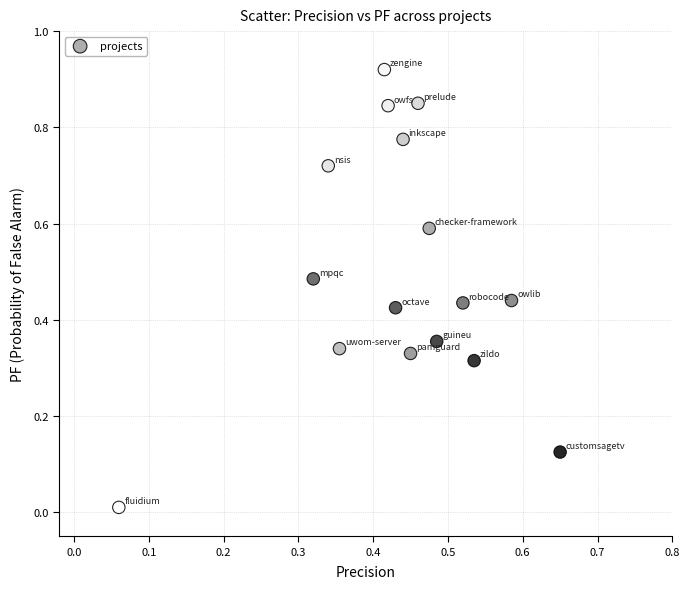

What is the range of X values (max minus min)?

0.6